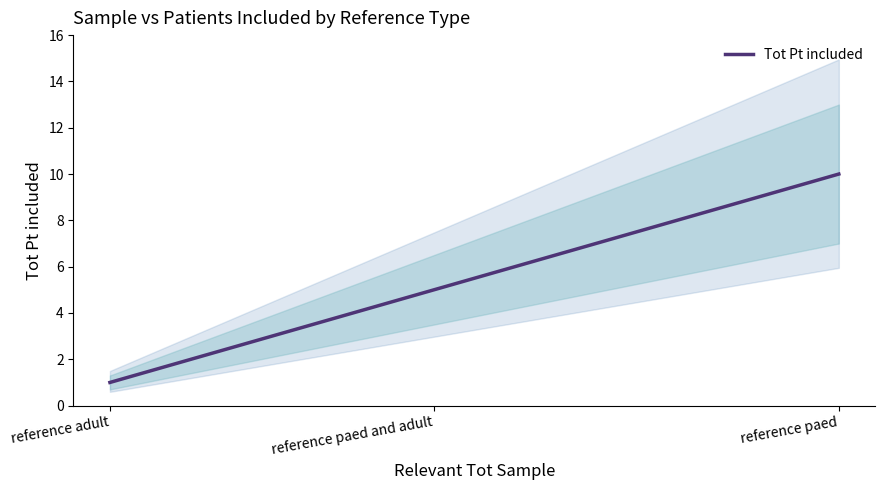

Reading left to right, transcribe all the data shown in this chart.

1	5	10